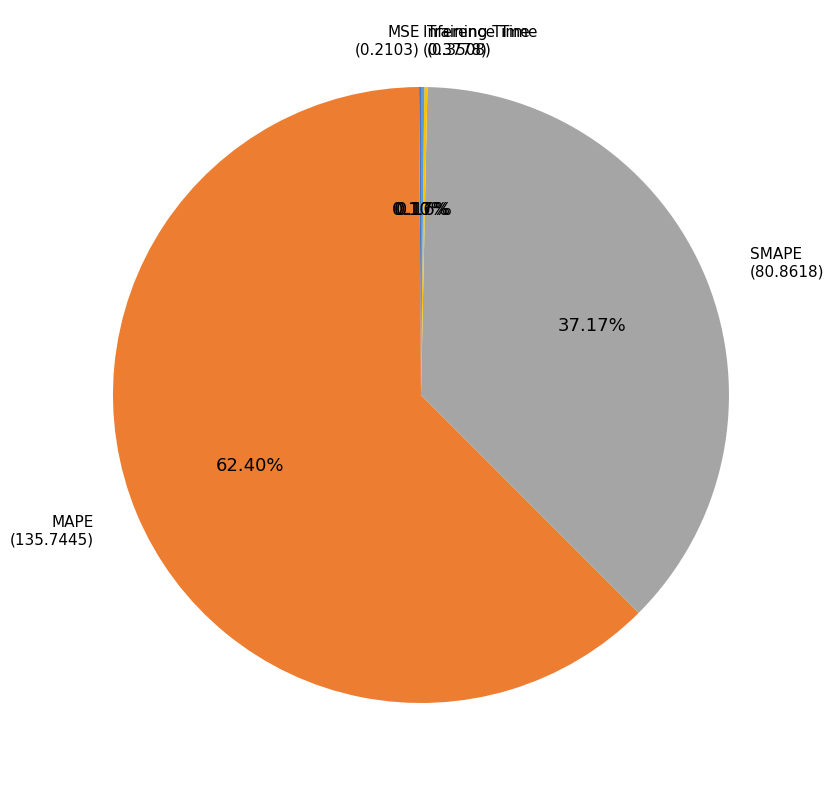

Does any single category account for the majority?

Yes